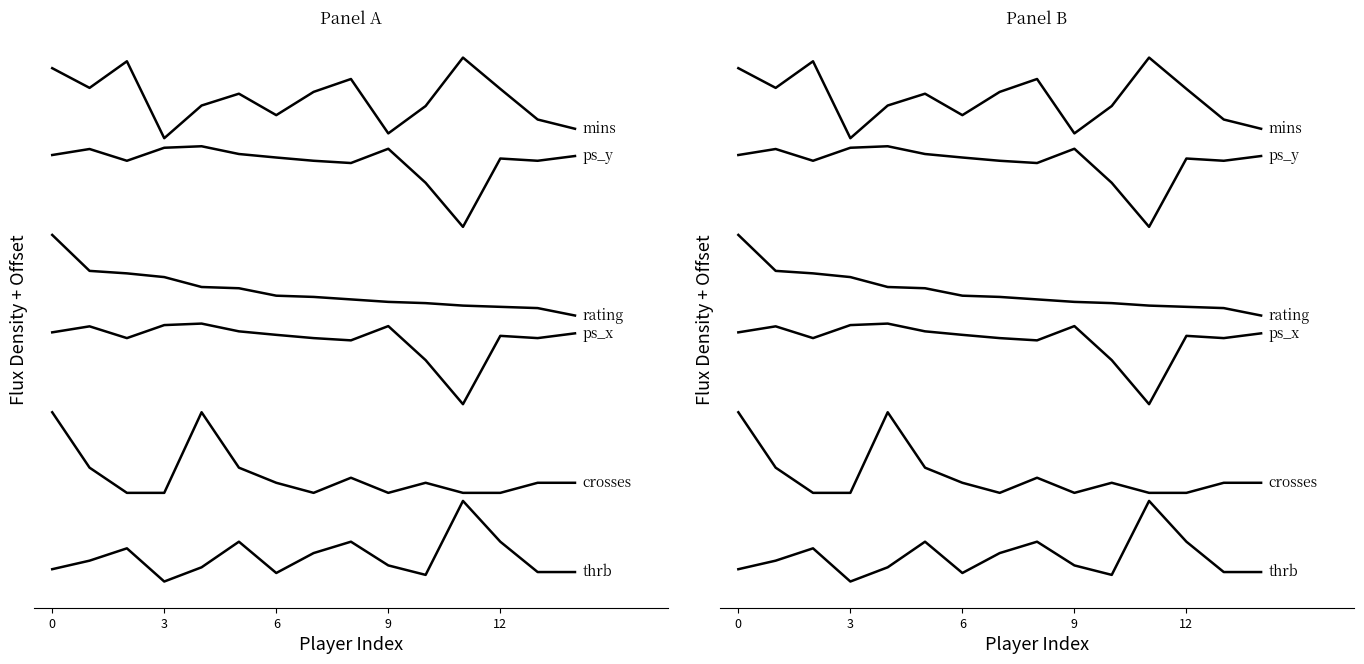

Rank the series by their maximum value, from highest to lowest.

mins, ps_y, rating, ps_x, crosses, thrb